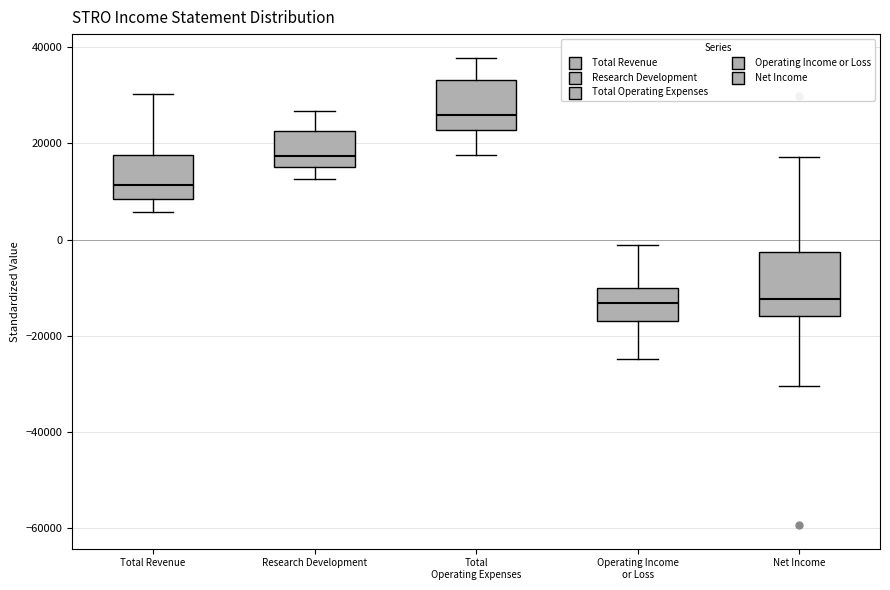

Reading left to right, transcribe this box plot: for each box, give where its median line is, the range the box spans, and where its two whiskers end, as read against the y-axis. The values are not printed on the chart, so give them approximately, as read against the axis.

Total Revenue: median 12000, box 8000 to 18000, whiskers 6000 to 30000
Research Development: median 18000, box 16000 to 22000, whiskers 12000 to 26000
Total Operating Expenses: median 26000, box 22000 to 34000, whiskers 18000 to 38000
Operating Income or Loss: median -14000, box -18000 to -10000, whiskers -24000 to -2000
Net Income: median -12000, box -16000 to -2000, whiskers -30000 to 18000